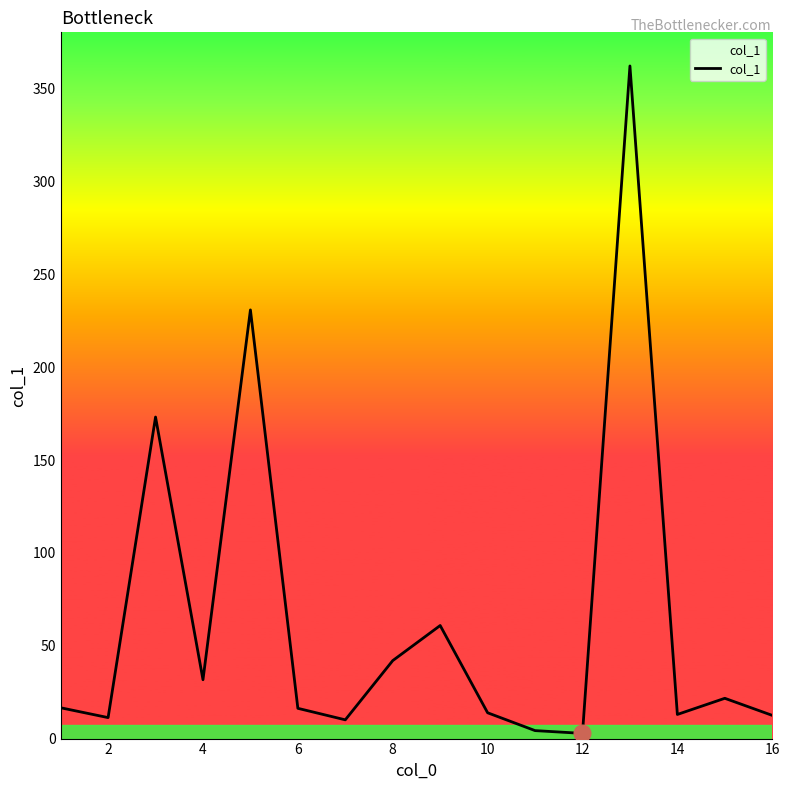

What is the smallest value displayed?

2.8